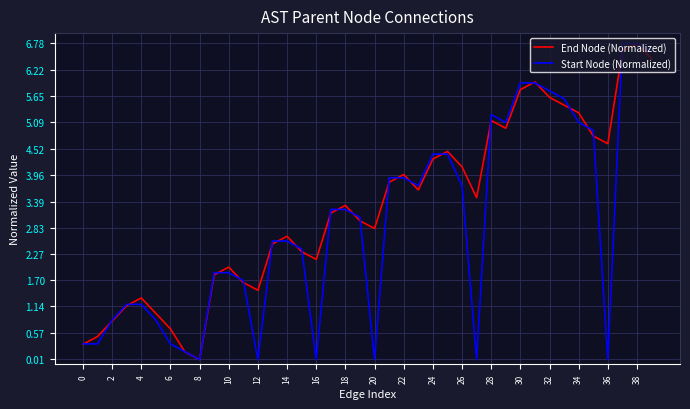

What is the highest value of the End Node (Normalized) series?

6.8